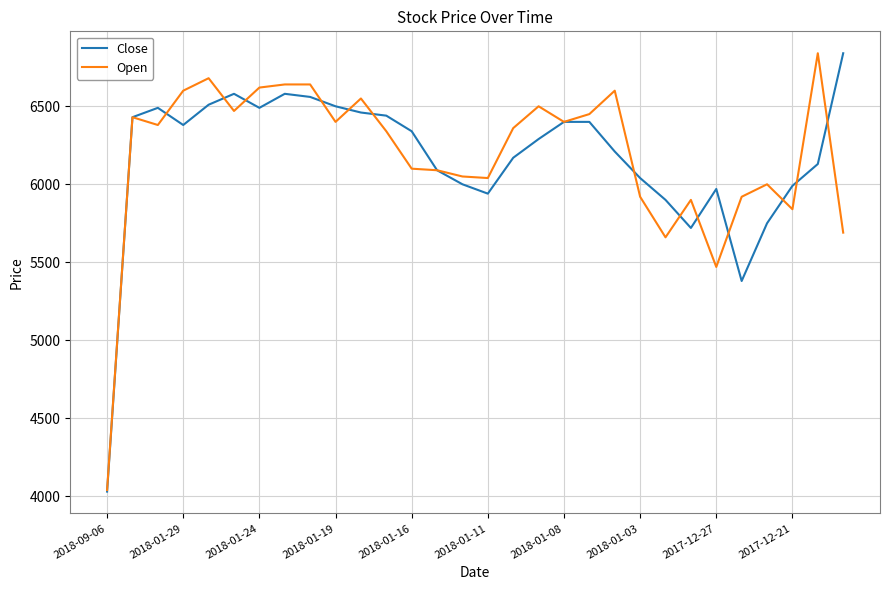

What is the average value of the Close series?

6167